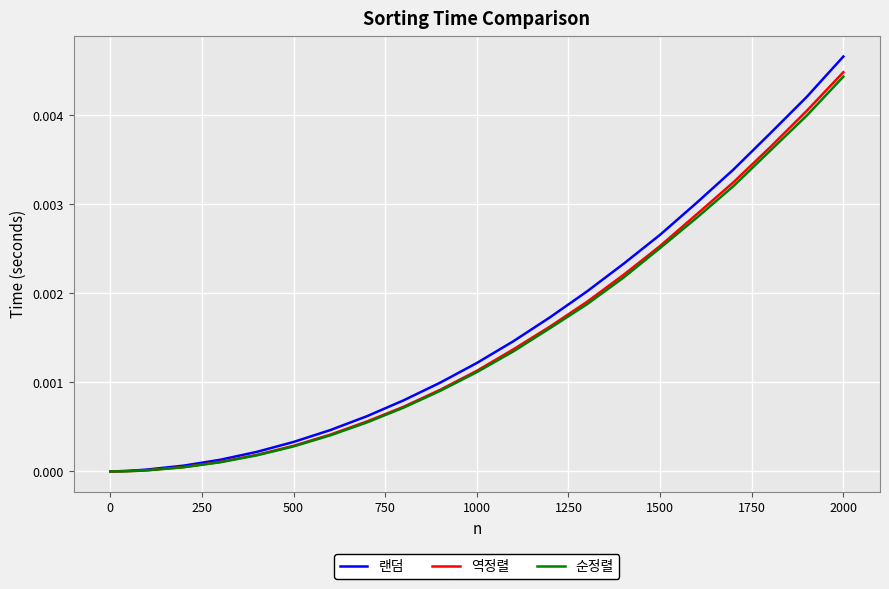

Which series has the largest range (max minus min)?

랜덤